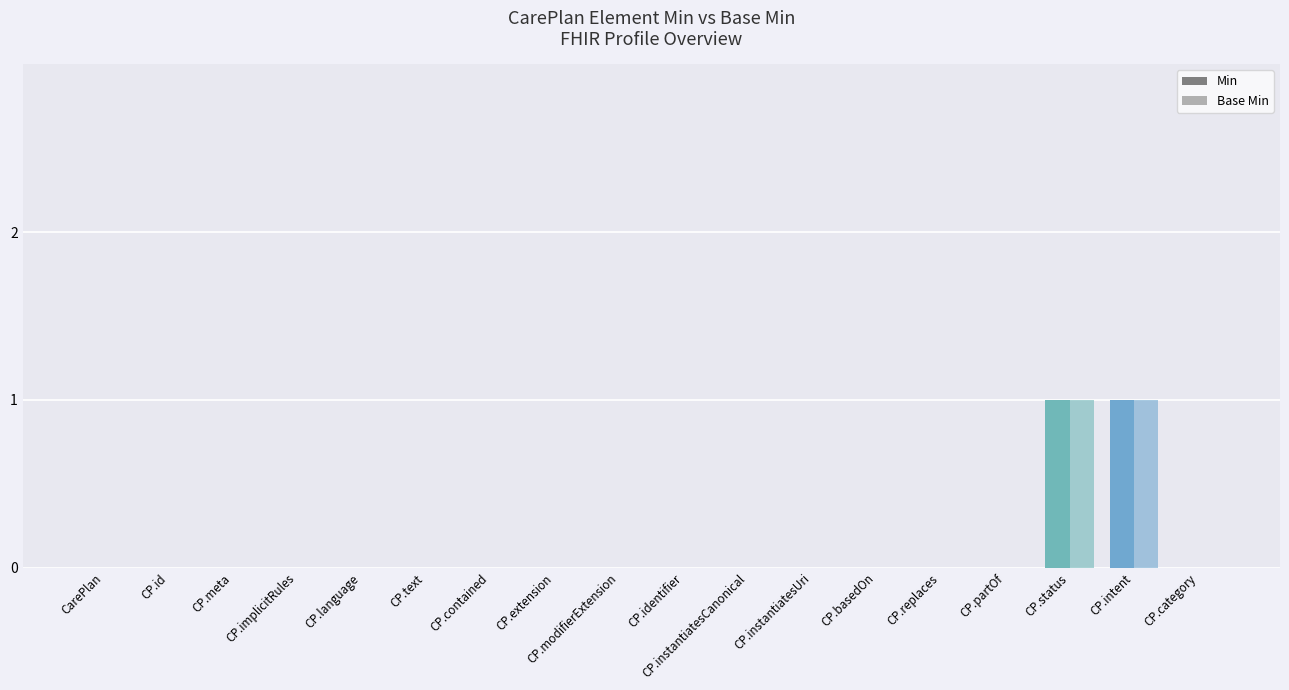

How many Min values are between 0 and 1?

18